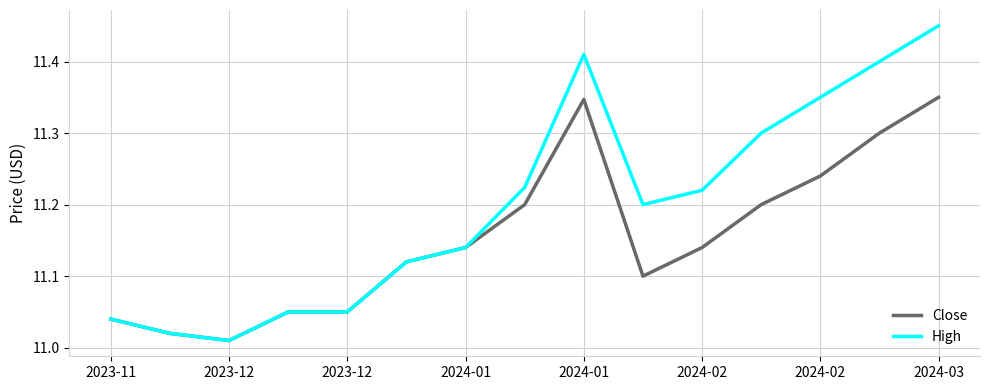

Which series has the largest total across all categories?

High